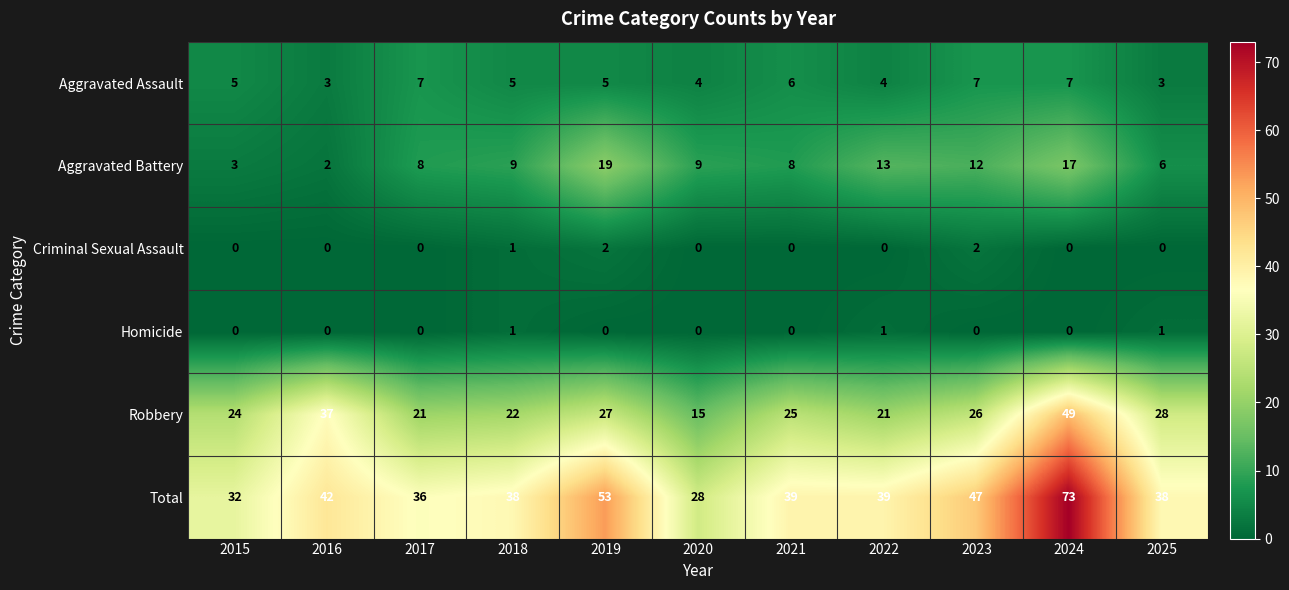

How many series are shown in this chart?

6